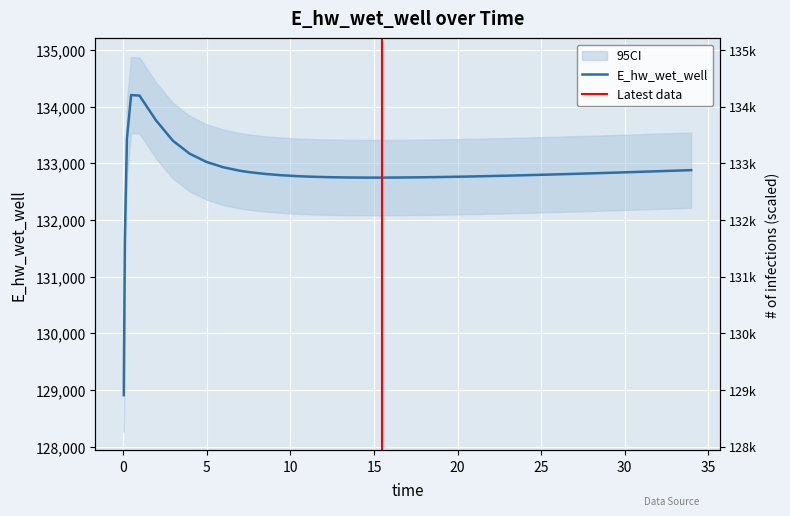

What is the label of the 36th point from the left?

29.96875